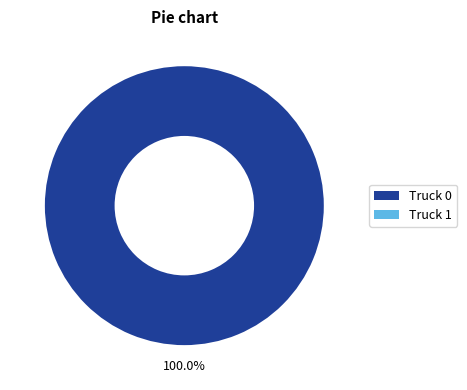

To the nearest percent, what is the difference between the Truck 1 and Truck 0 slice percentages?

100%